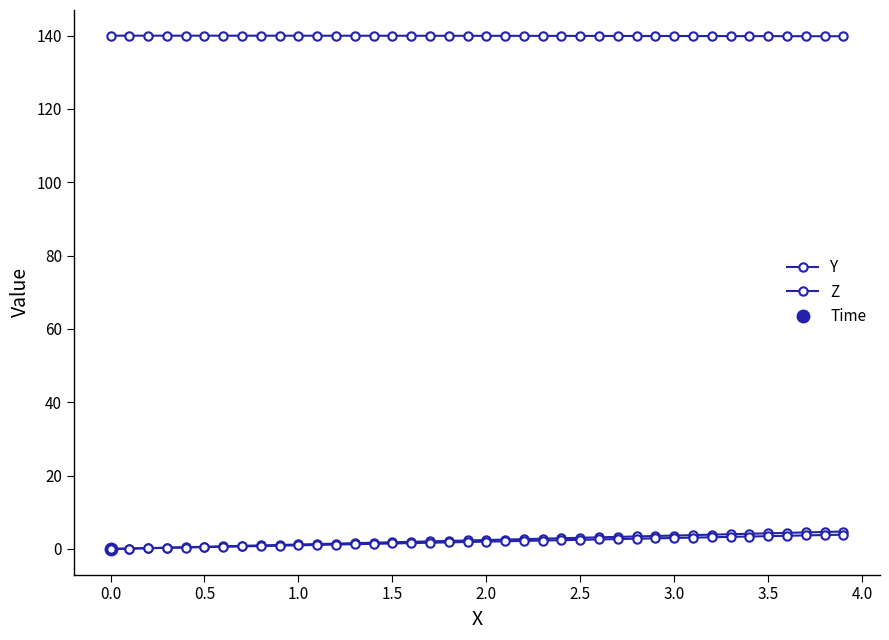

Is this an area chart (filled region under the line)?

No